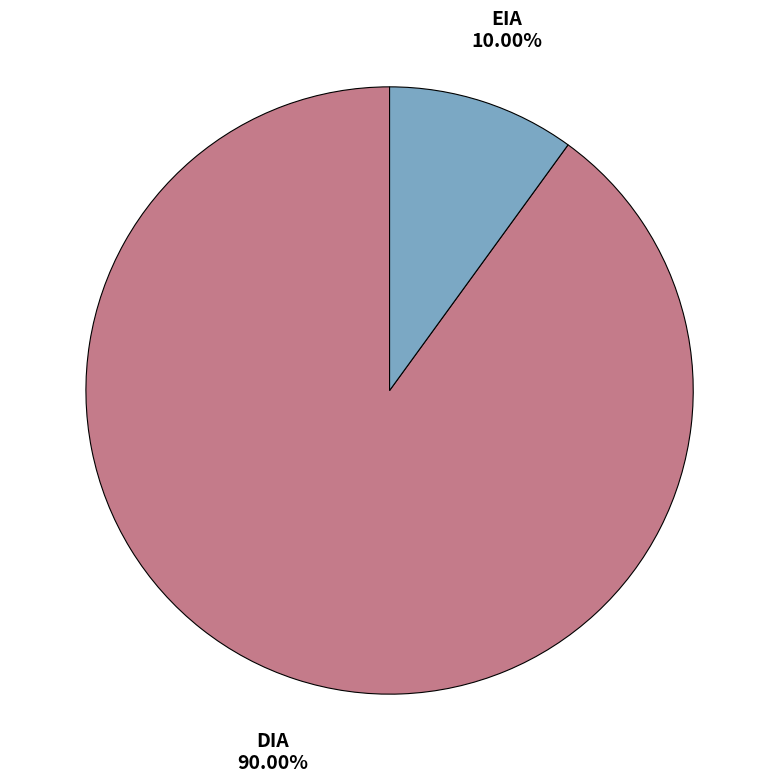

How many segments does this pie chart have?

2